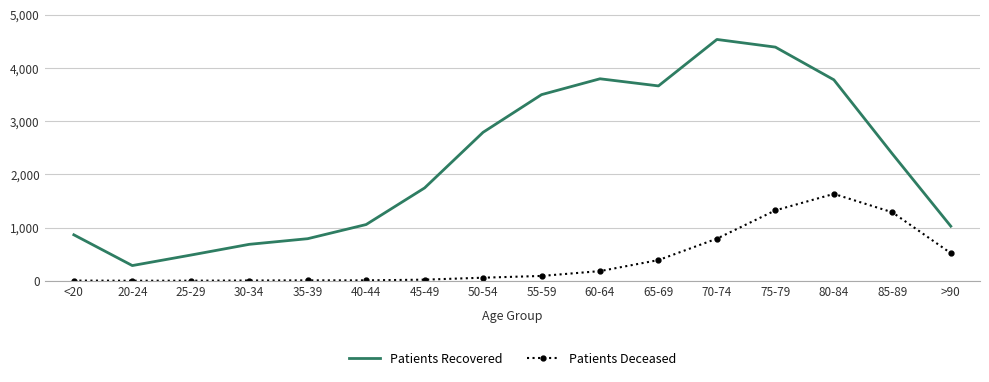

Which category has the highest value across all series?

70-74